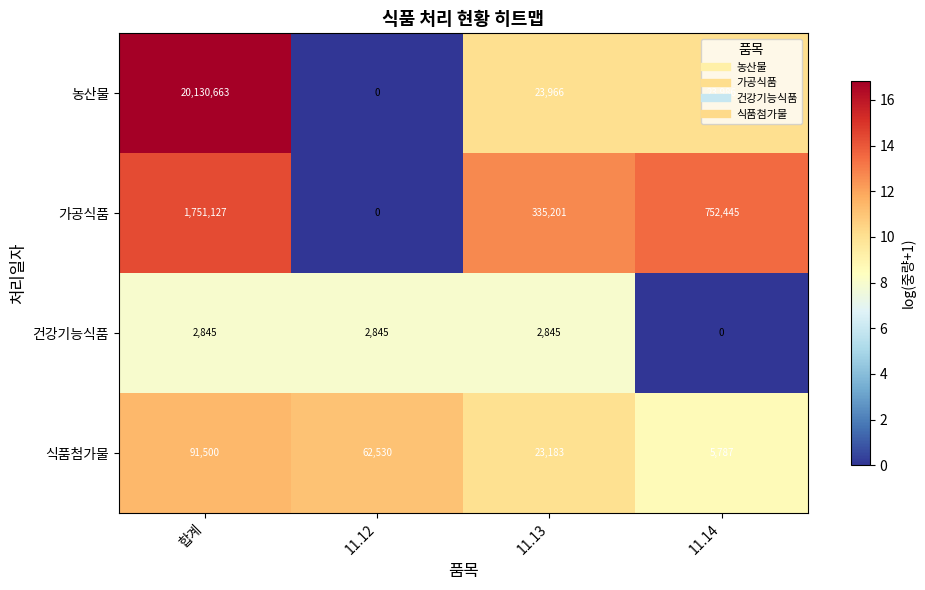

What is the difference between the 식품첨가물 values at 11.12 and 11.14?

56743